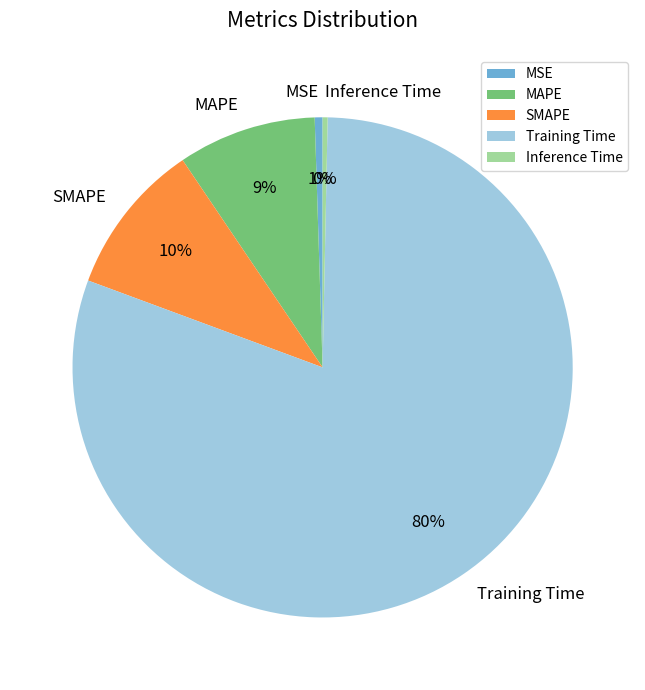

To the nearest percent, what is the difference between the MAPE and SMAPE slice percentages?

1%